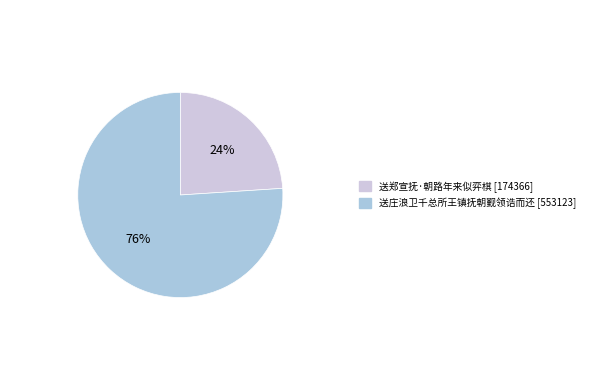

To the nearest percent, what percentage of the pie is 送庄浪卫千总所王镇抚朝觐领诰而还?

76%